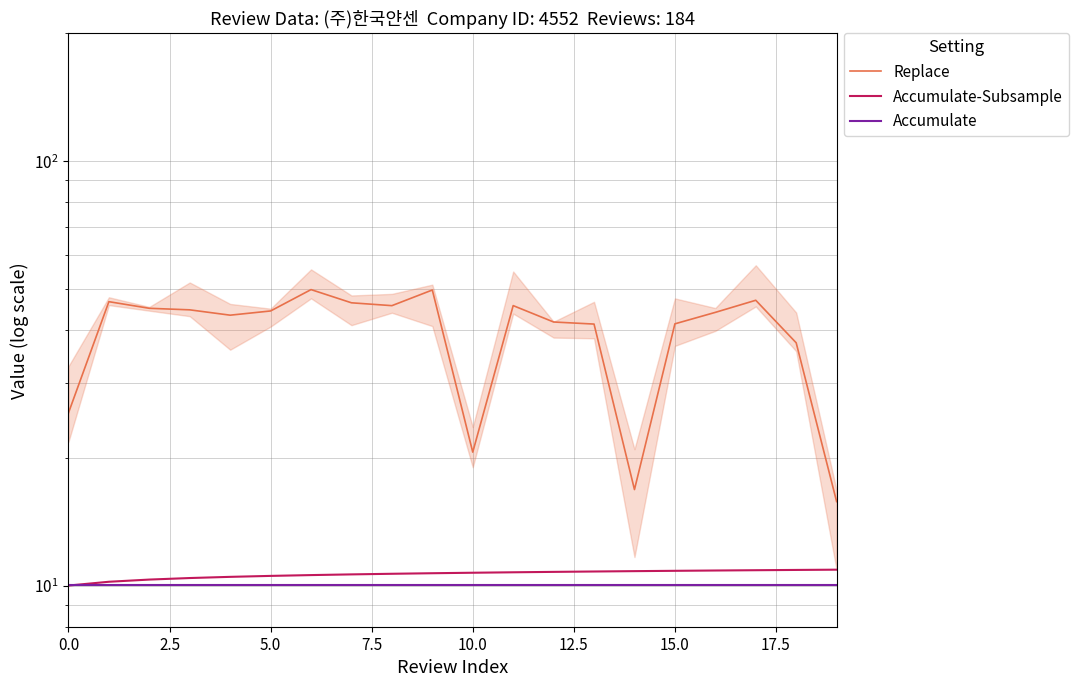

True or false: Replace and Accumulate-Subsample cross at least once.

False